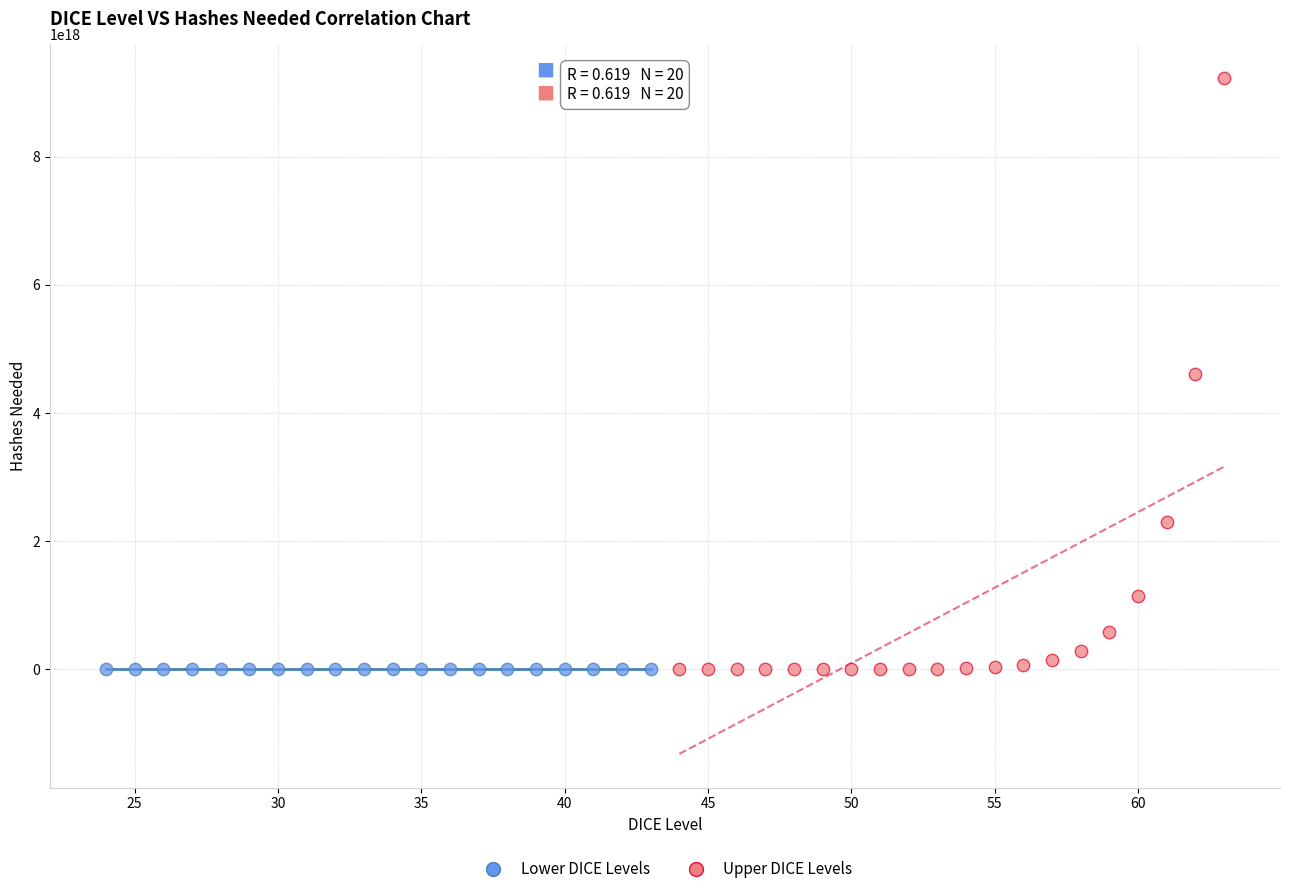

Which series contains the highest Y value?

Upper DICE Levels